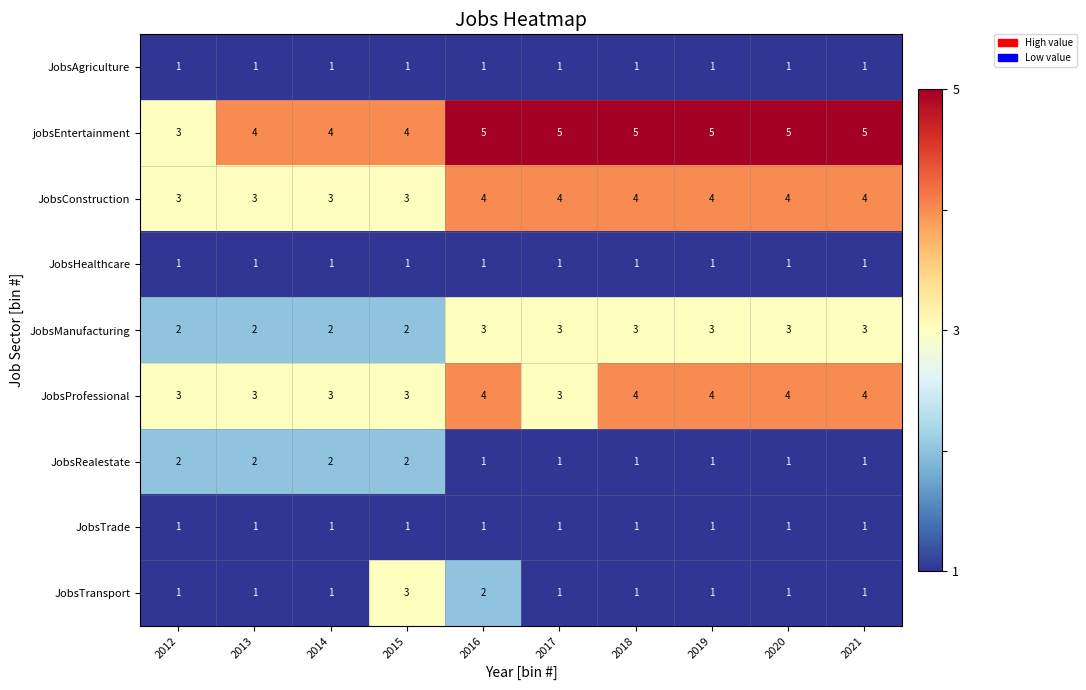

What is the smallest value displayed?

1